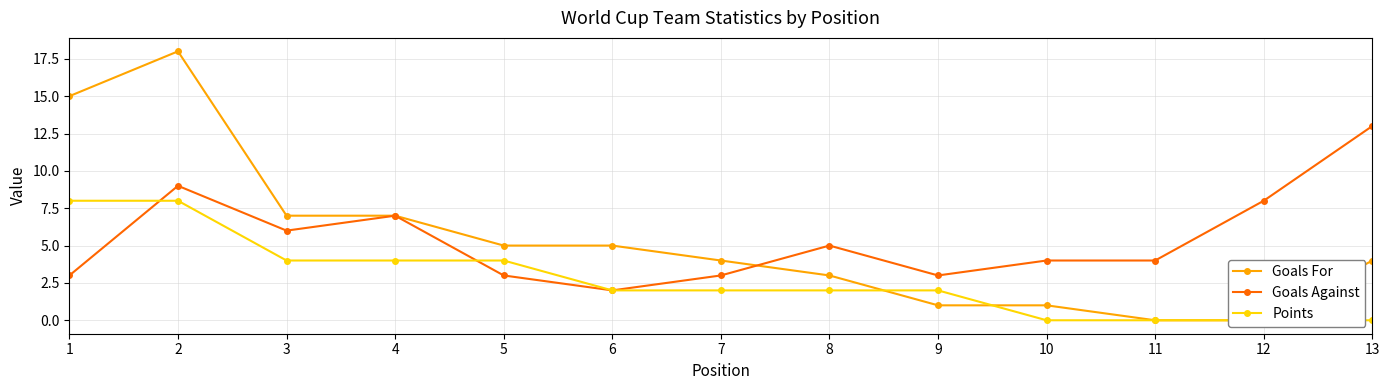

List the labels in order of Goals For value, smallest first.

11, 12, 9, 10, 8, 7, 13, 5, 6, 3, 4, 1, 2